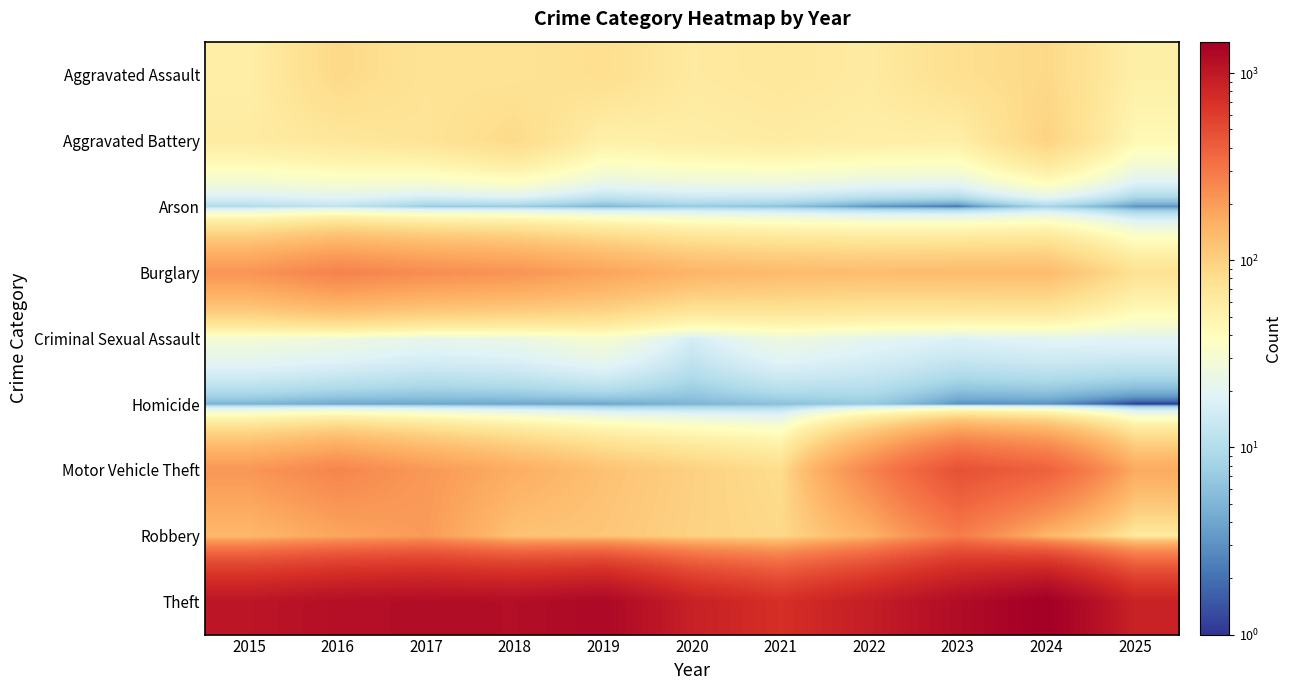

Which category has the lowest value across all series?

2025